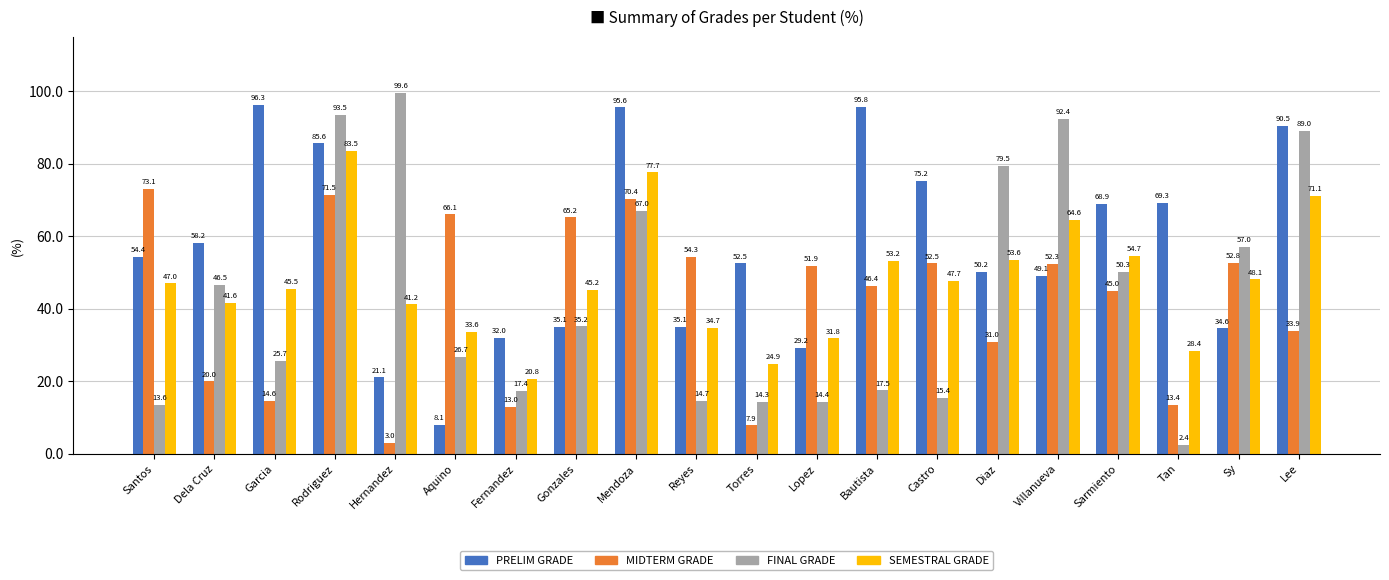

Are the bars grouped side by side (vs. stacked)?

Yes